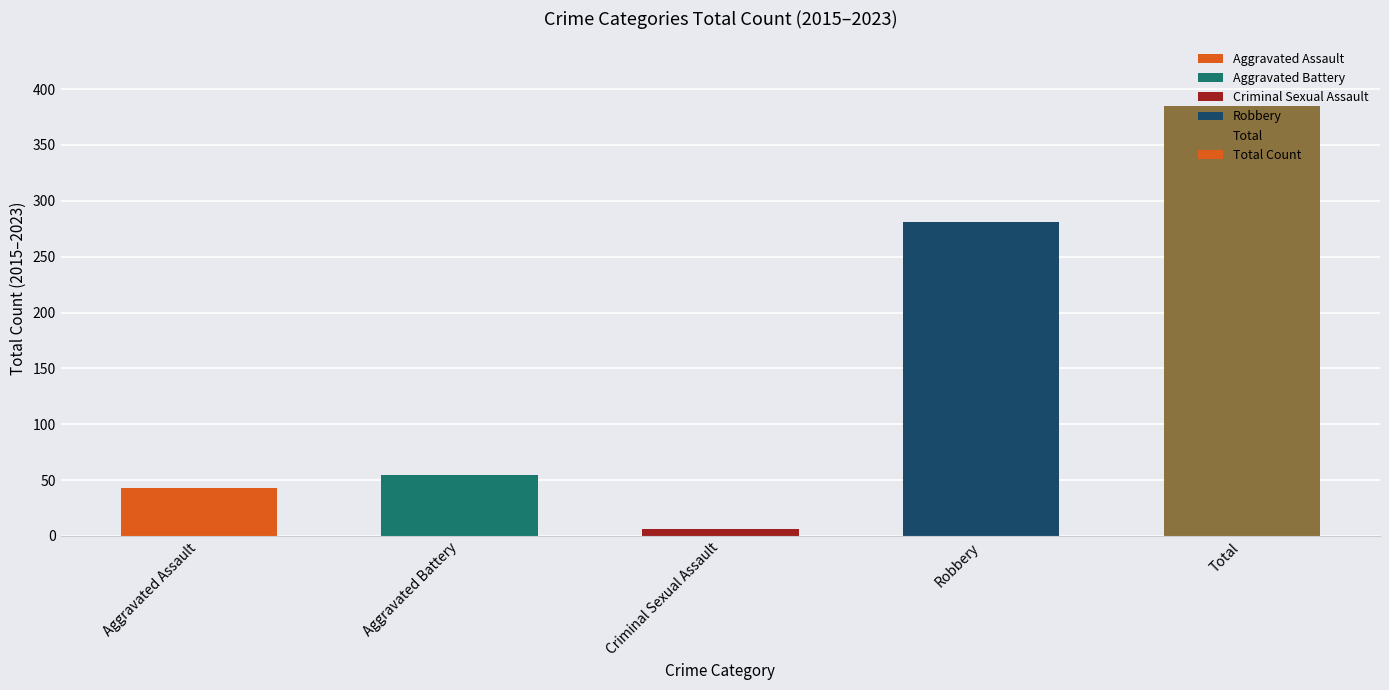

What is the change in value from Aggravated Battery to Robbery?

+226